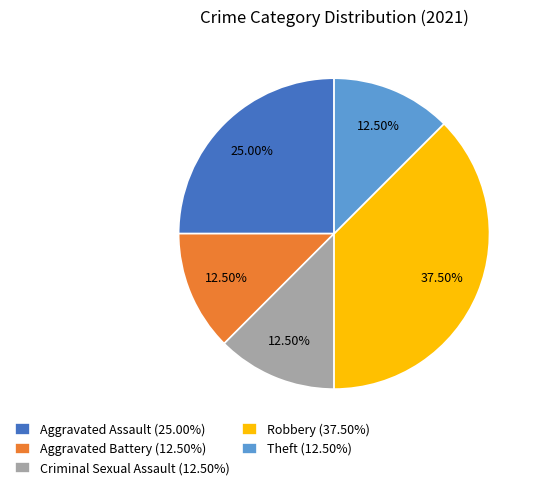

Does Aggravated Battery (12.50%) account for over 50% of the chart?

No